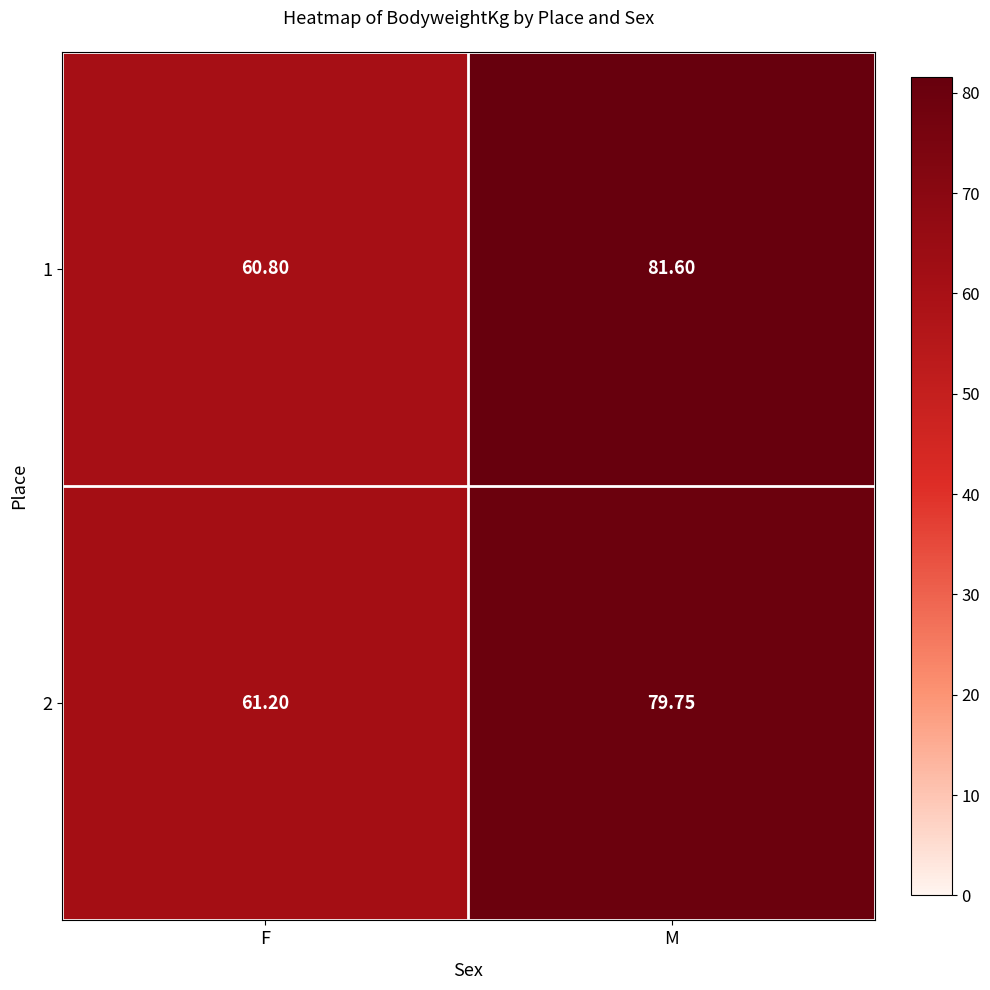

Which label corresponds to the largest value in the chart?

M